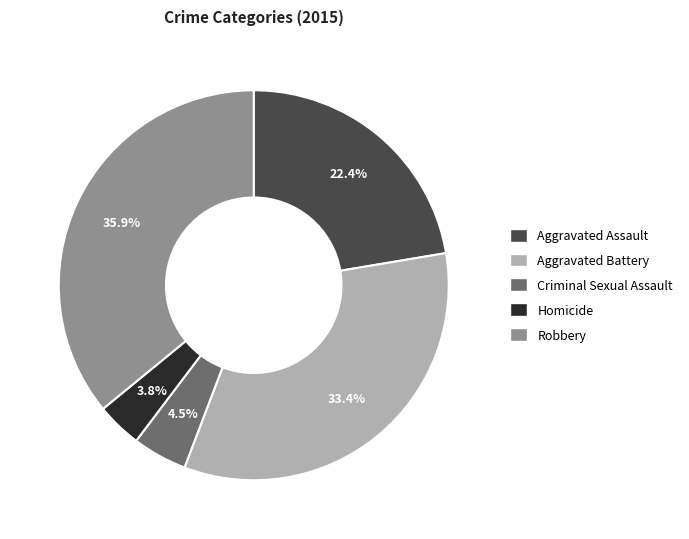

How much of the chart is everything except Aggravated Battery?

66.6%